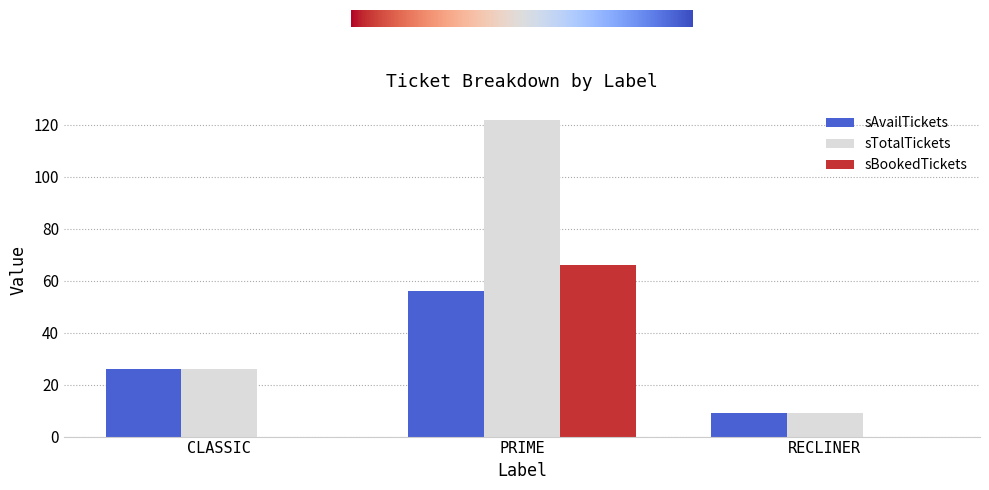

Reading left to right, transcribe all the data shown in this chart.

sAvailTickets: CLASSIC=26	PRIME=56	RECLINER=9
sTotalTickets: CLASSIC=26	PRIME=122	RECLINER=9
sBookedTickets: CLASSIC=0	PRIME=66	RECLINER=0